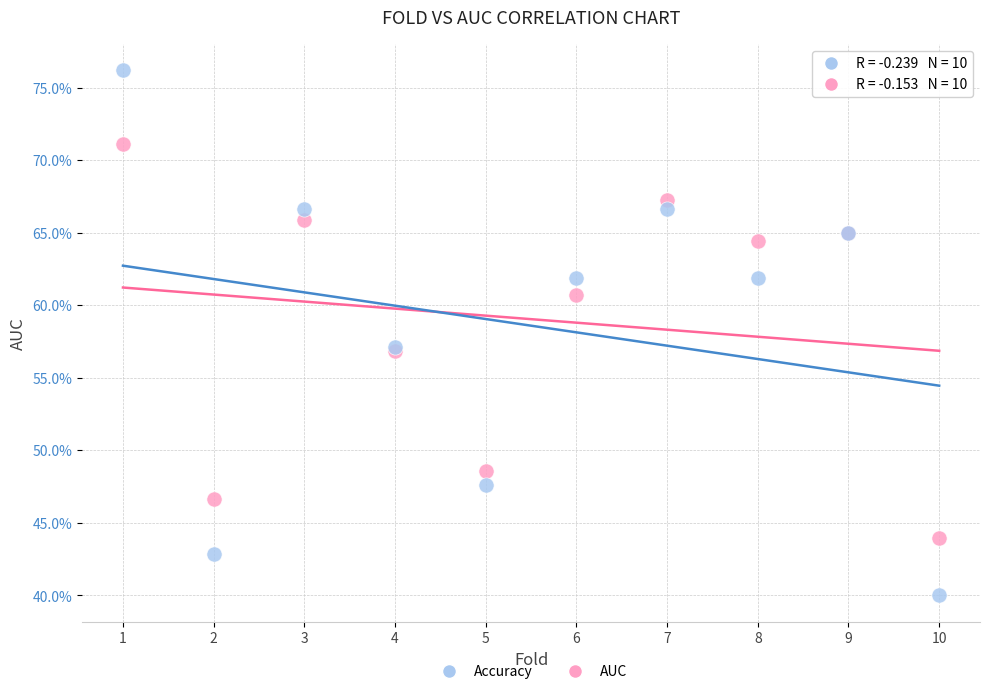

Which series contains the lowest Y value?

Accuracy